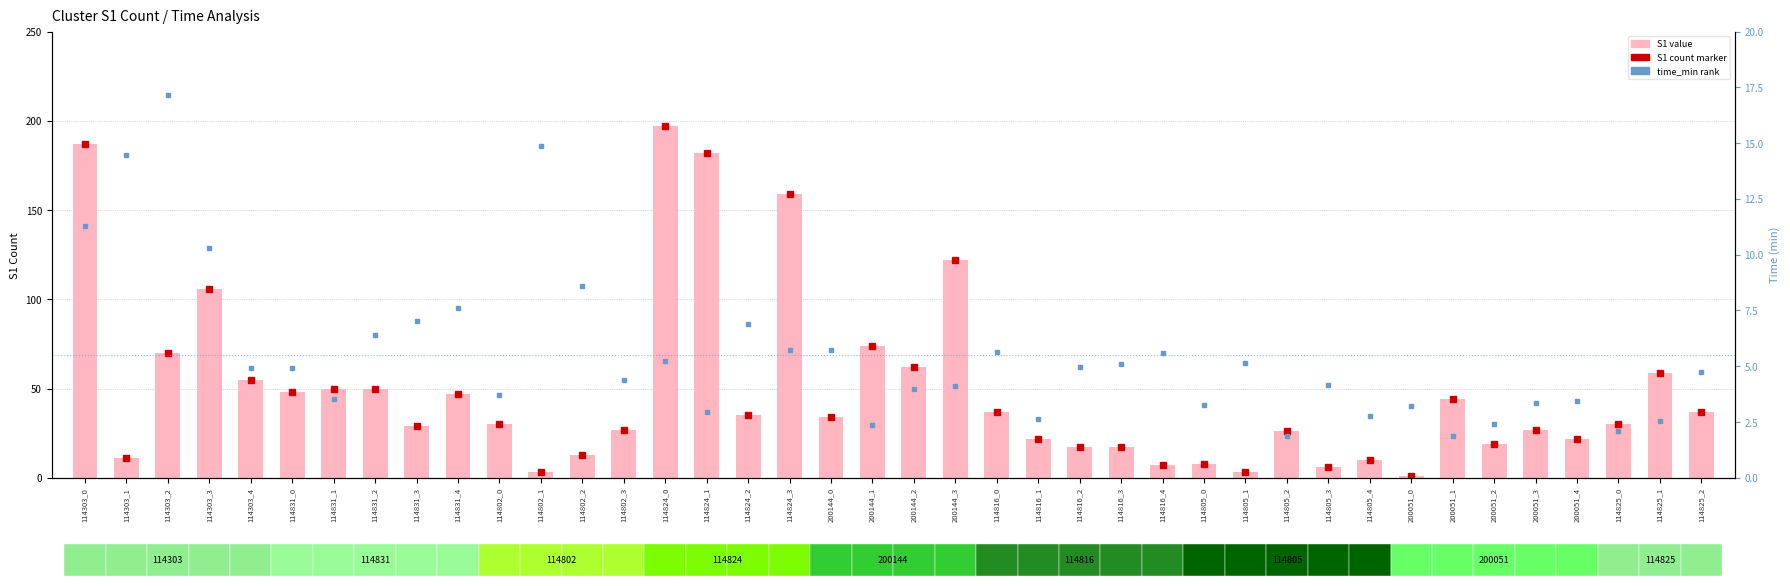

List the labels in order of value, largest first.

114824_0, 114303_0, 114824_1, 114824_3, 200144_3, 114303_3, 200144_1, 114303_2, 200144_2, 114825_1, 114303_4, 114831_1, 114831_2, 114831_0, 114831_4, 200051_1, 114816_0, 114825_2, 114824_2, 200144_0, 114802_0, 114825_0, 114831_3, 114802_3, 200051_3, 114805_2, 114816_1, 200051_4, 200051_2, 114816_2, 114816_3, 114802_2, 114303_1, 114805_4, 114805_0, 114816_4, 114805_3, 114802_1, 114805_1, 200051_0